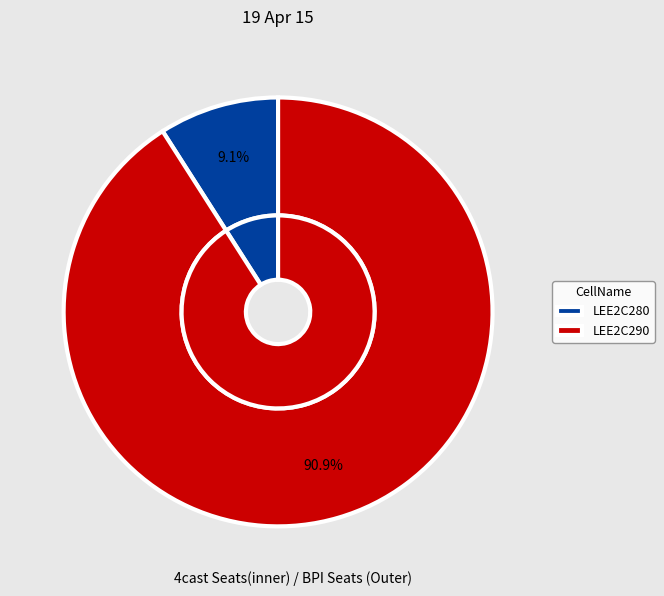

Does any single category account for the majority?

Yes